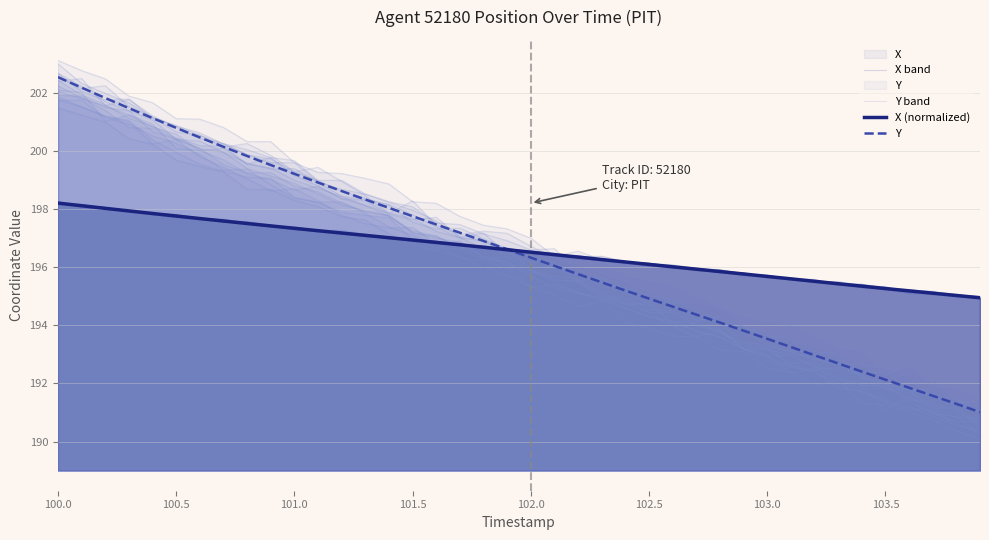

At which category is the sum across all series the highest?

100.0